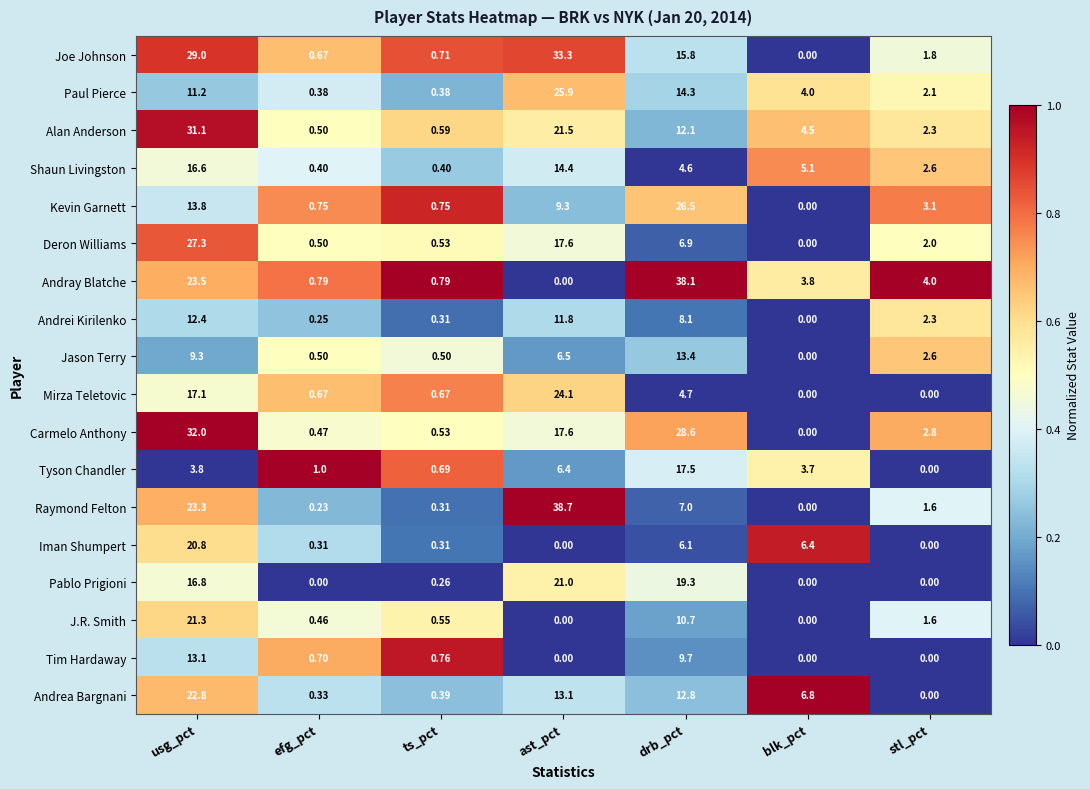

At which category is the sum across all series the highest?

usg_pct